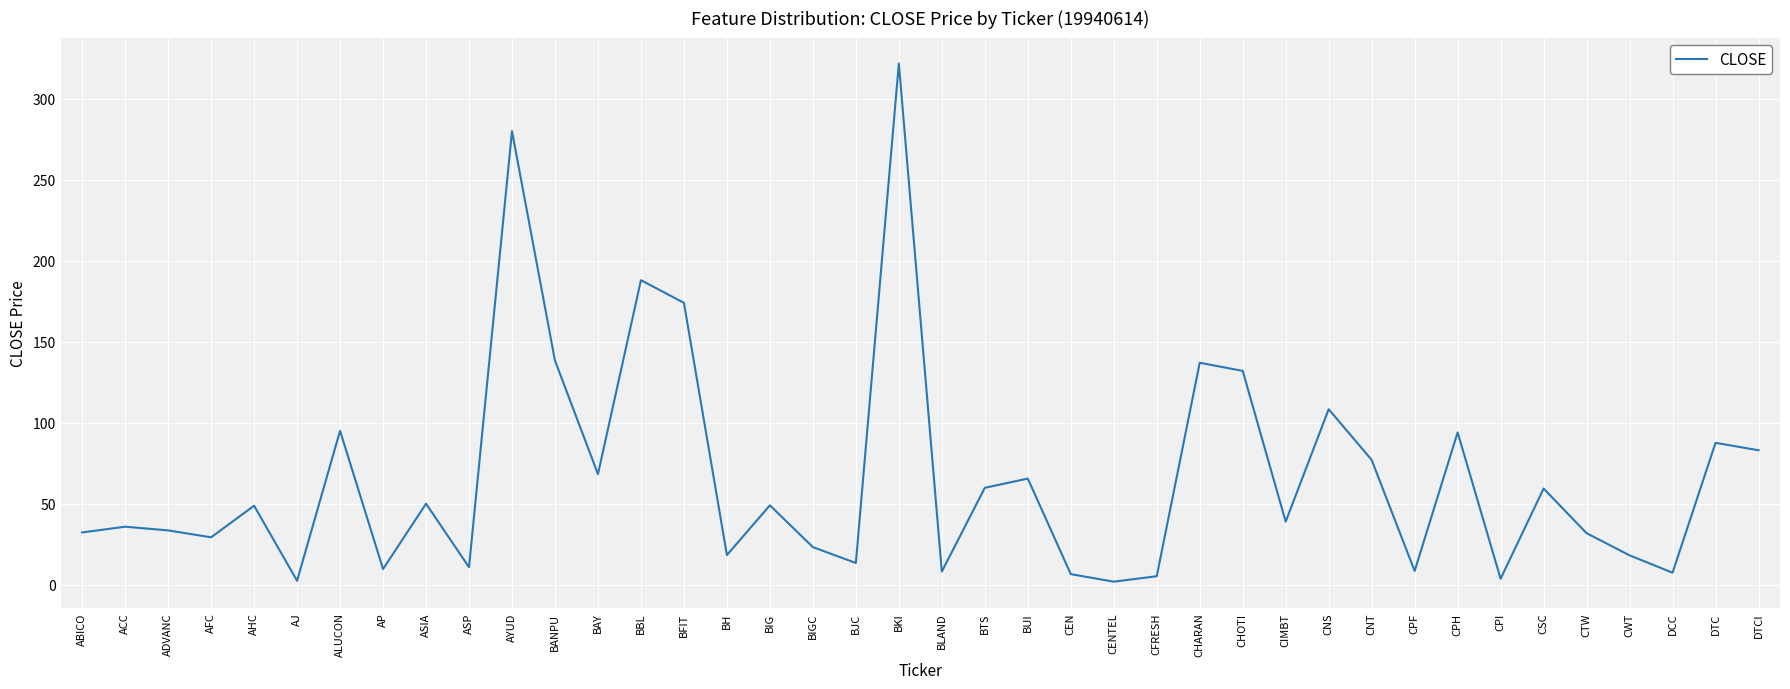

The value at BAY is 122.0. True or false?

False